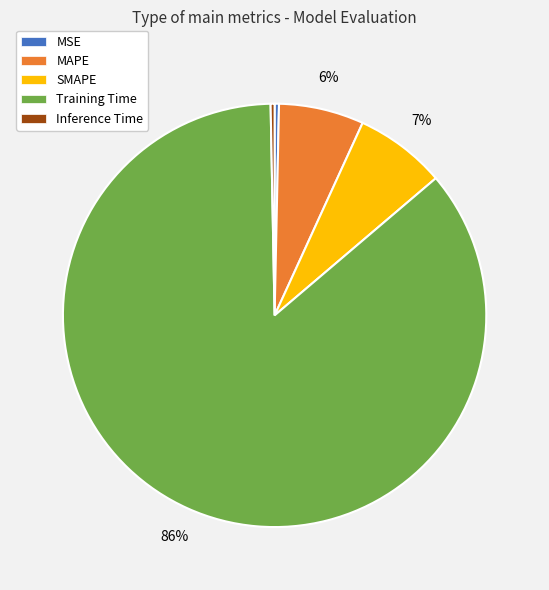

Between Training Time and Inference Time, which is larger?

Training Time